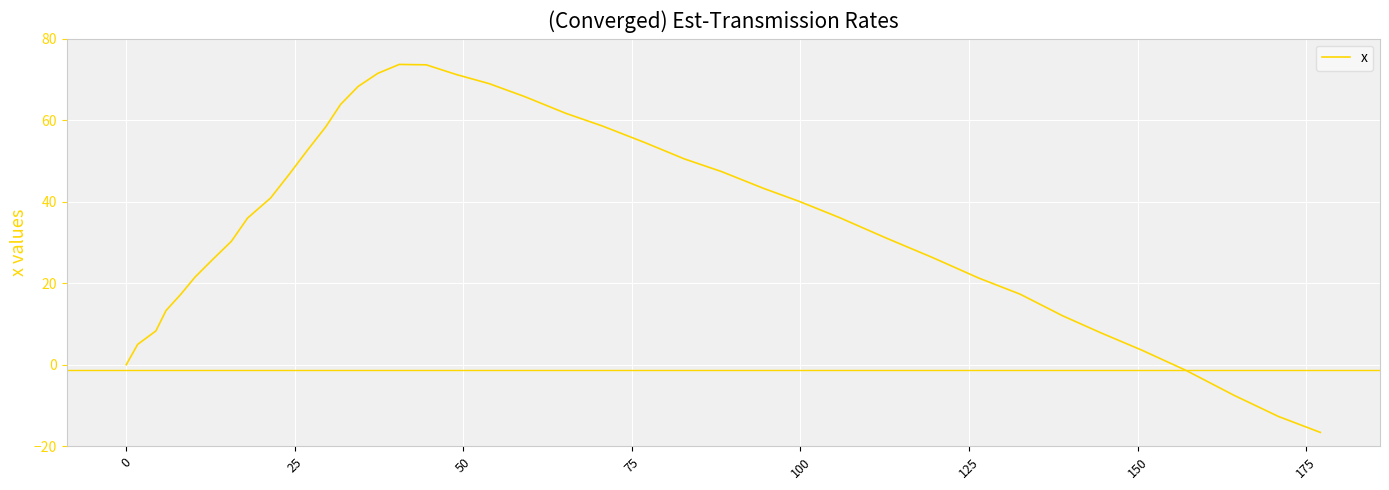

How many interior local peaks (higher than both neighbors) does the data have?

1